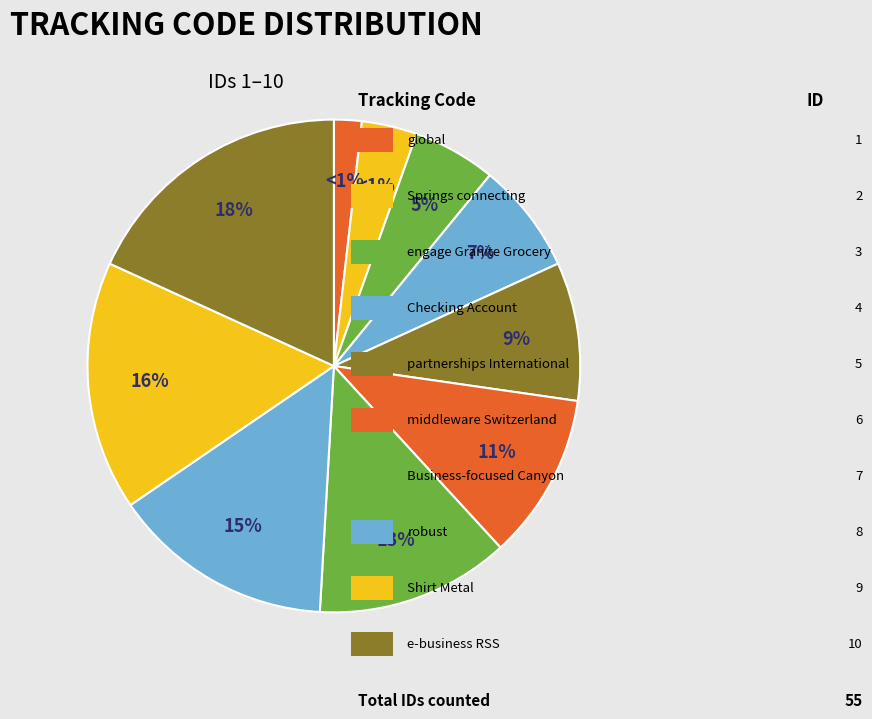

What percentage is the global slice, to the nearest percent?

2%